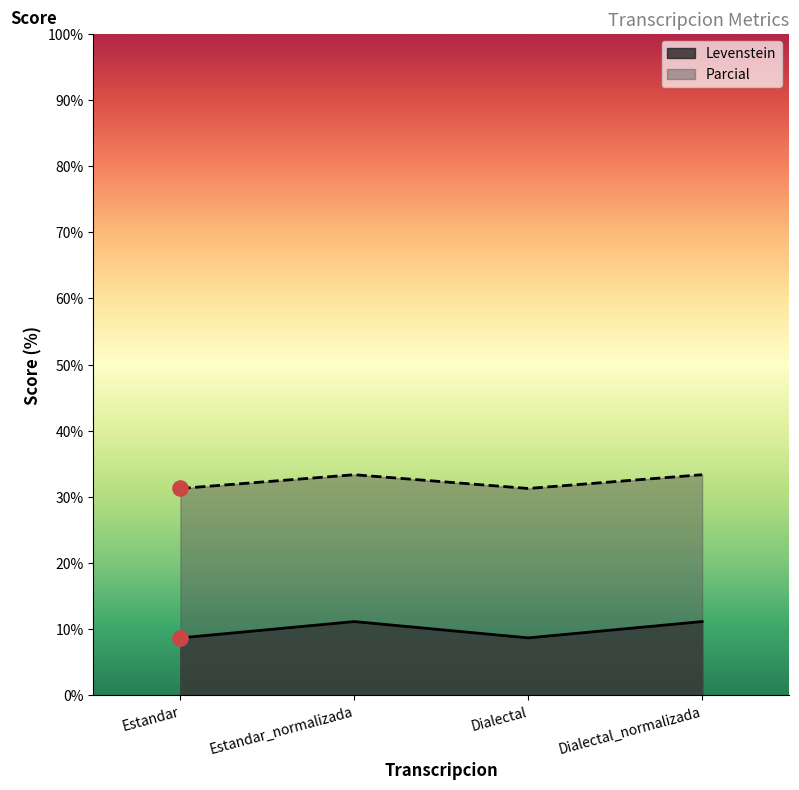

Which series reaches the minimum Y coordinate?

Levenstein